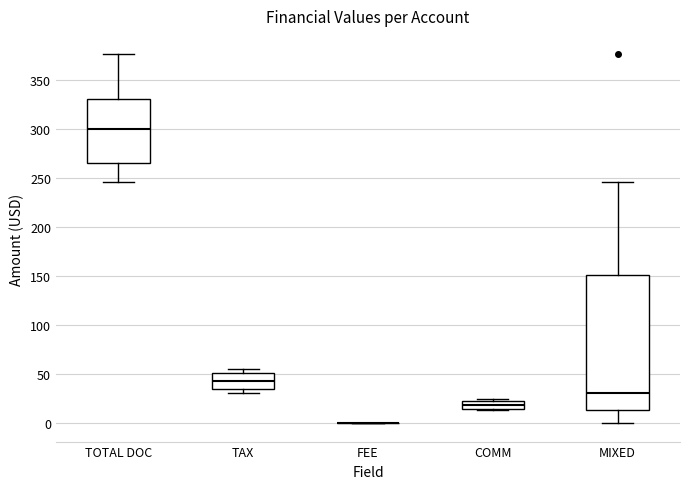

Comparing the boxes themselves (not the whiskers), which one is the tallest?

MIXED